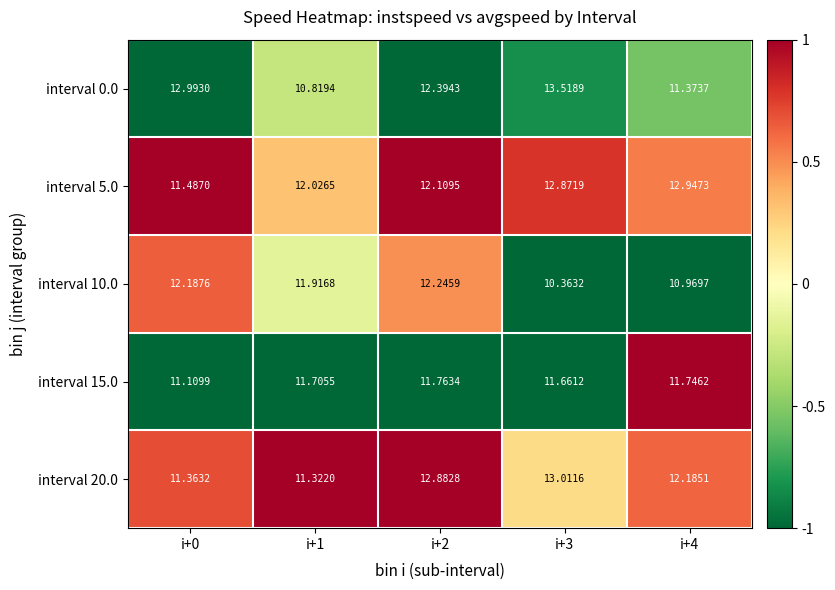

Is the value of interval 20.0 at i+4 greater than the value of interval 5.0 at i+1?

Yes